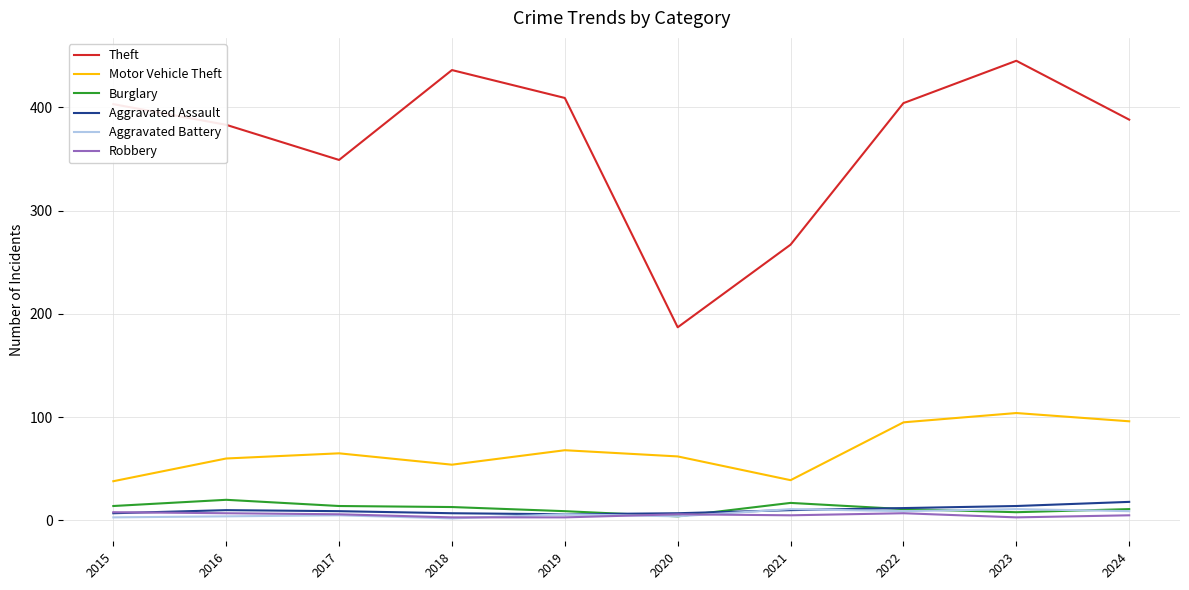

Is the value of Motor Vehicle Theft at 2017 greater than the value of Theft at 2024?

No